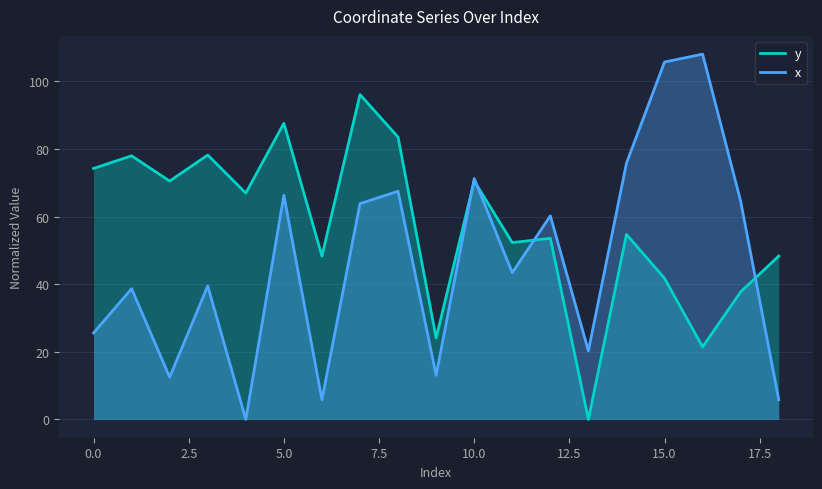

What is the greatest value displayed?

108.0